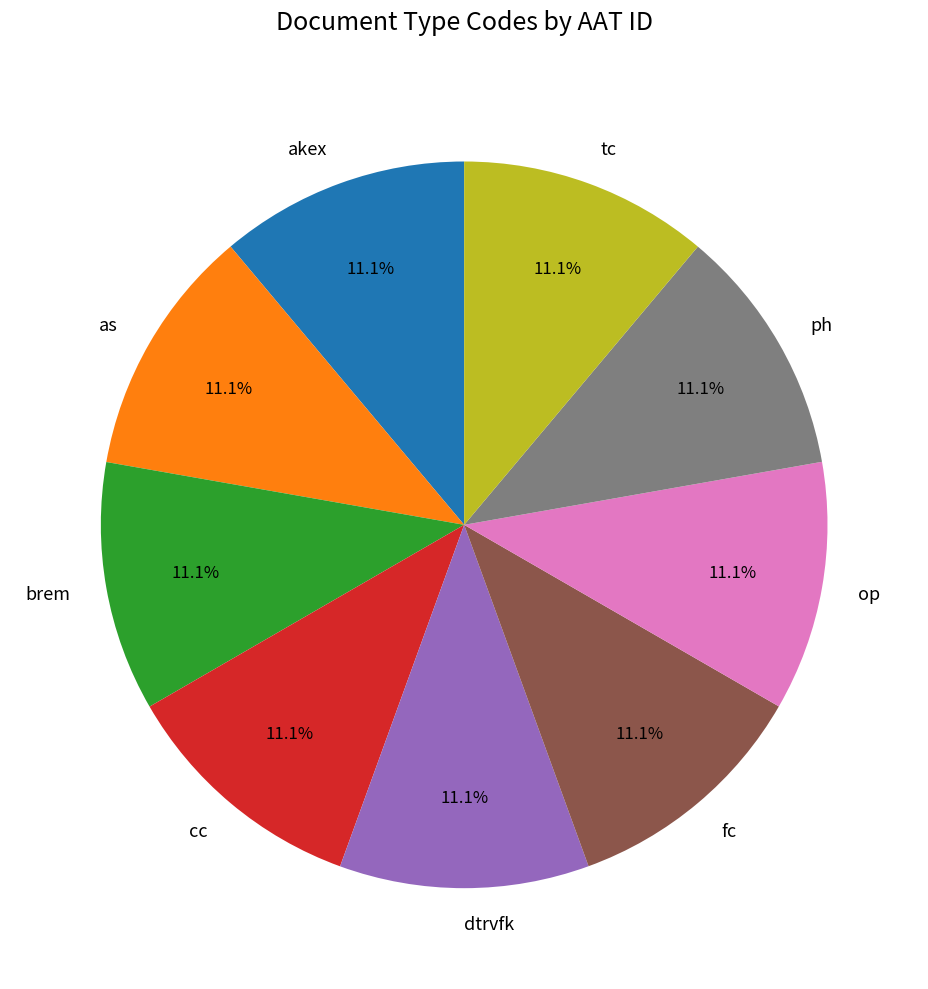

Do cc and tc together represent more than half of the pie?

No